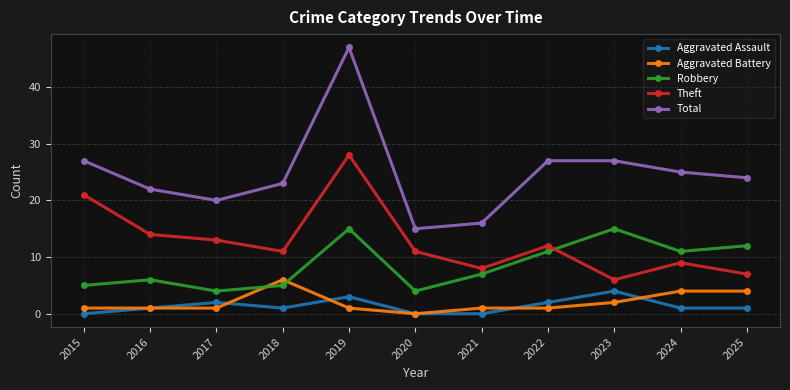

Which label corresponds to the largest value in the chart?

2019